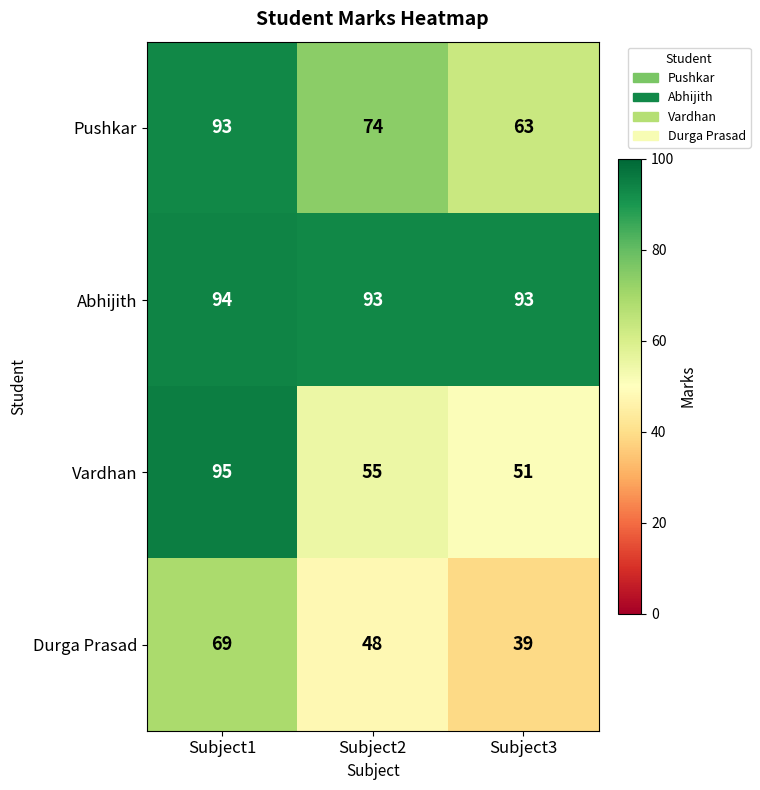

At which label is Vardhan closest to 73?

Subject2